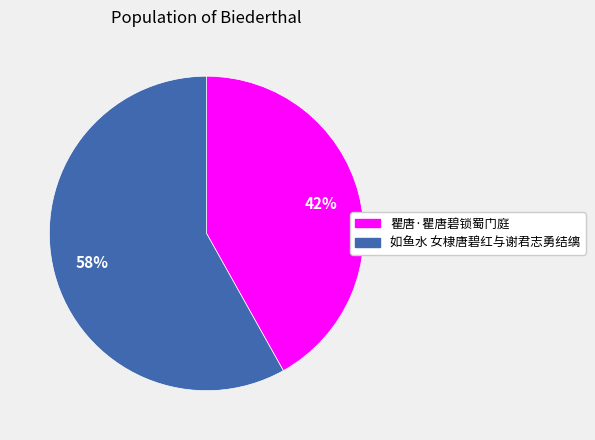

Which category has the smallest portion of the pie?

瞿唐·瞿唐碧锁蜀门庭